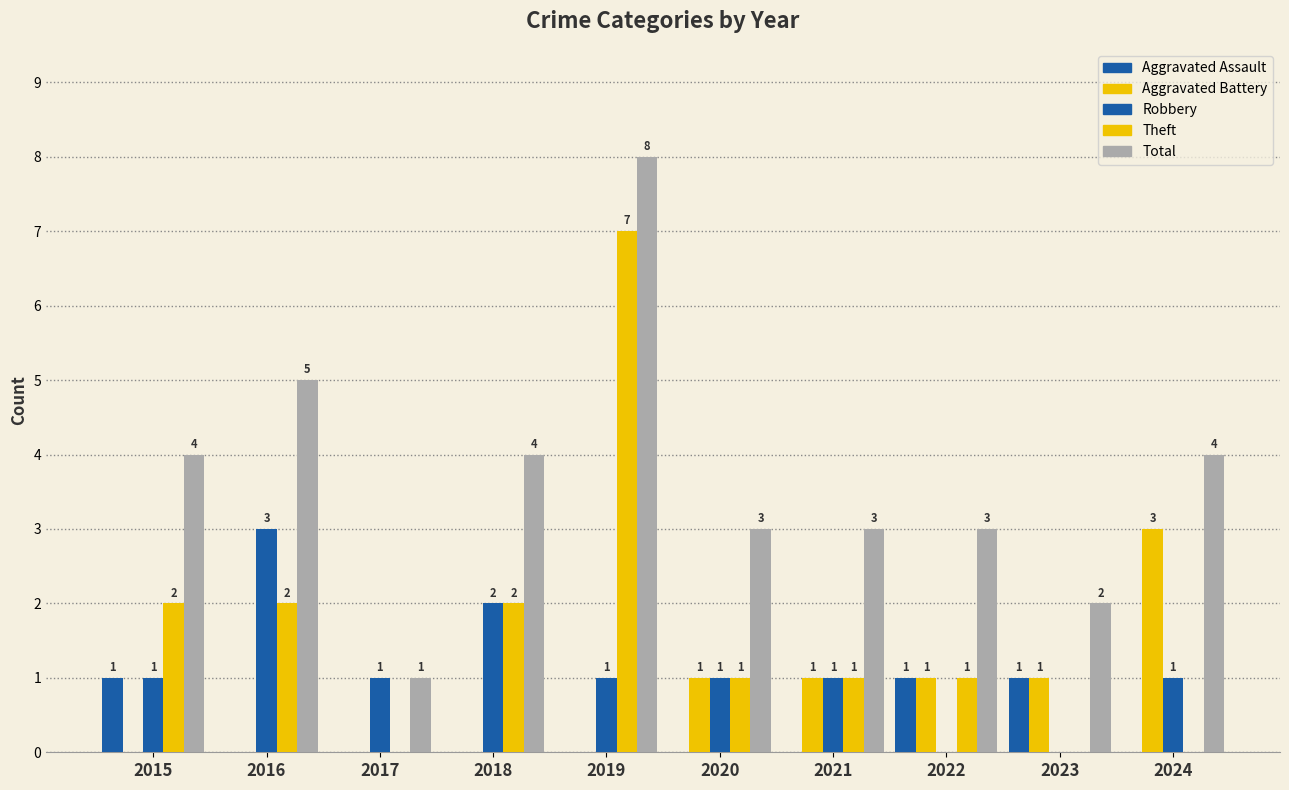

What is the value of the Robbery bar at the 3rd from the left?

1